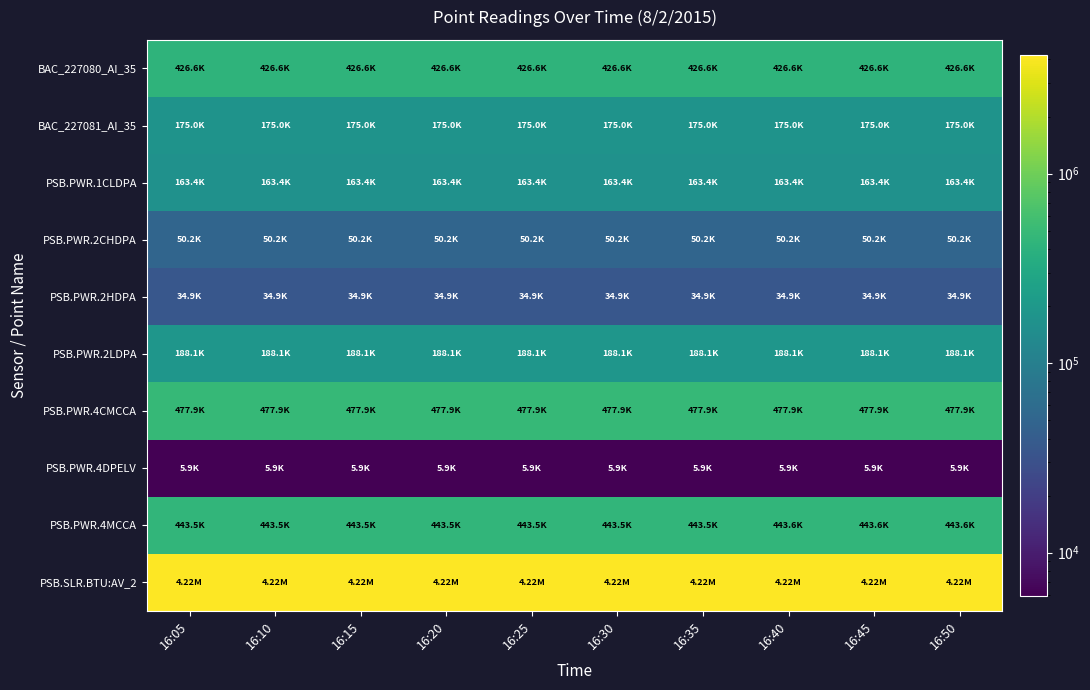

List the series in order of their peak value, highest first.

PSB.SLR.BTU:AV_2, PSB.PWR.4CMCCA, PSB.PWR.4MCCA, BAC_227080_AI_35, PSB.PWR.2LDPA, BAC_227081_AI_35, PSB.PWR.1CLDPA, PSB.PWR.2CHDPA, PSB.PWR.2HDPA, PSB.PWR.4DPELV